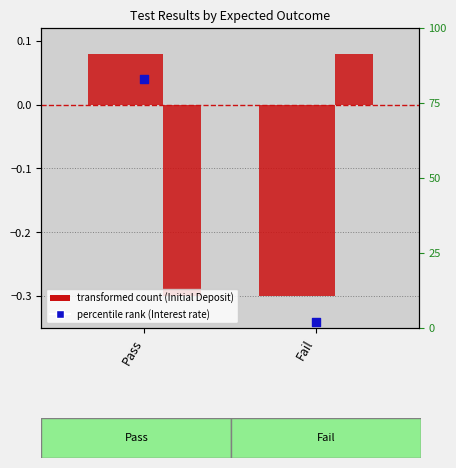

At which category is the sum across all series the highest?

Pass